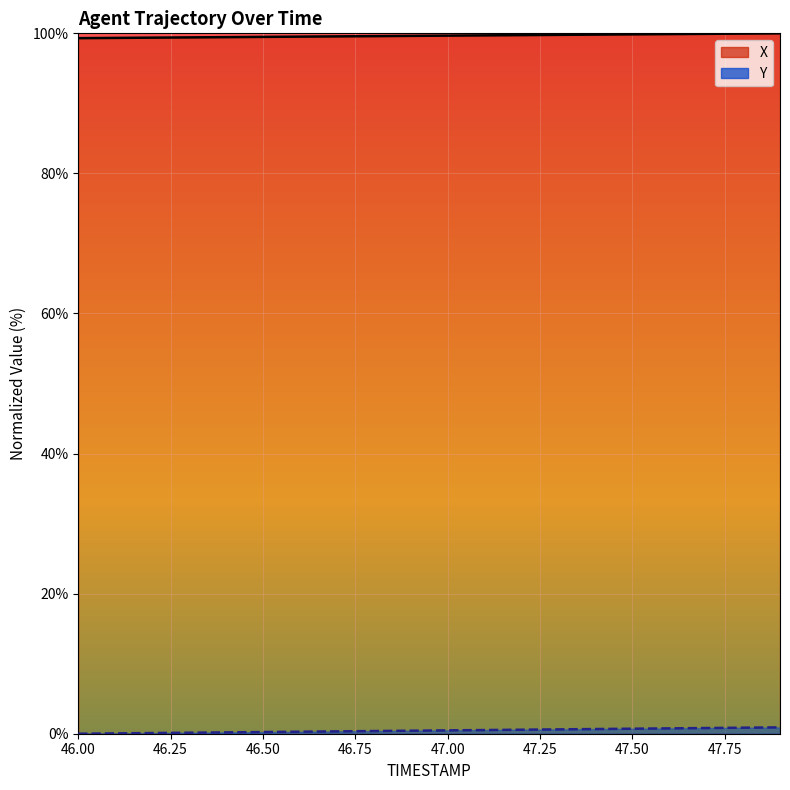

How many values in the Y series exceed 0?

19